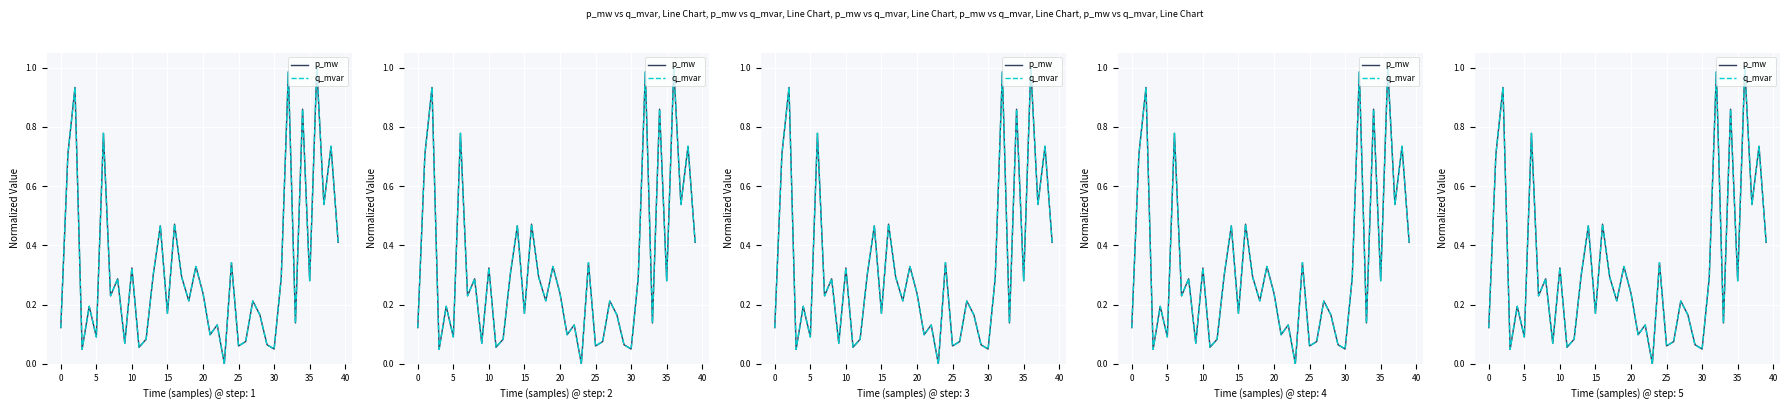

How many intersections are there between q_mvar and p_mw?

12